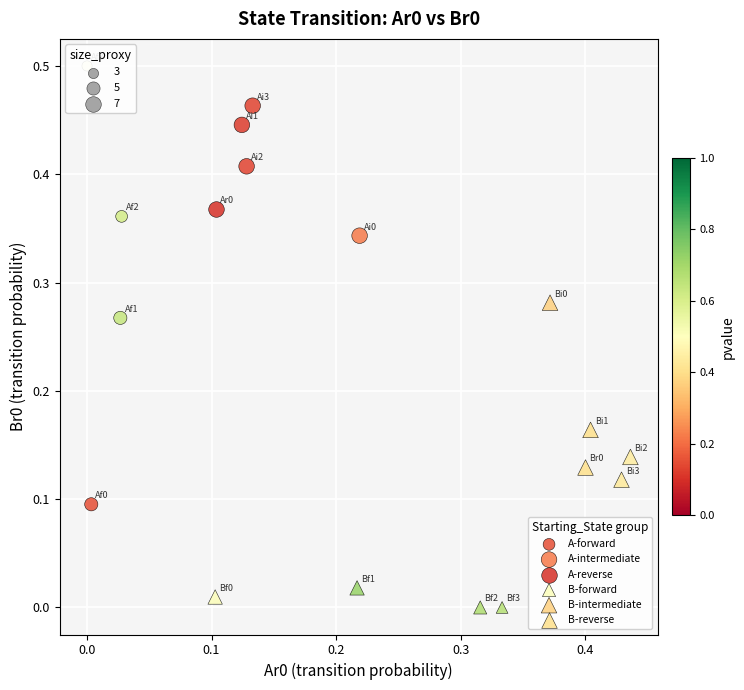

Which series contains the lowest Y value?

B-forward